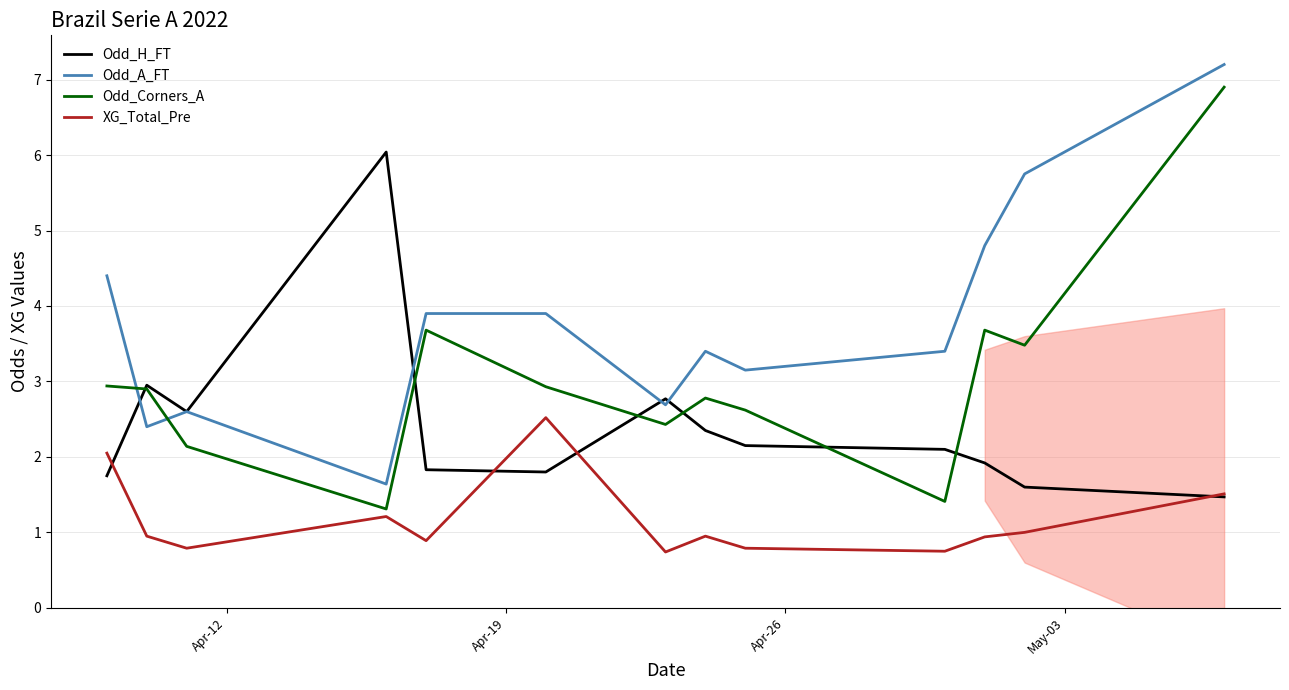

True or false: Odd_Corners_A and Odd_A_FT cross at least once.

True